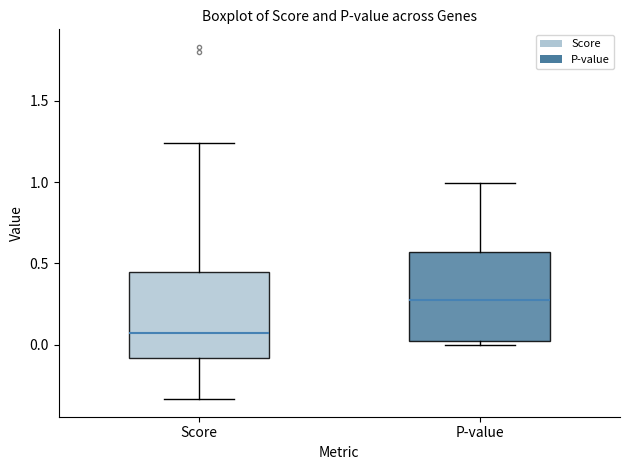

Where does the upper whisker of the box for P-value end on the y-axis? The values are not printed on the chart, so give them approximately, as read against the axis.

1.00